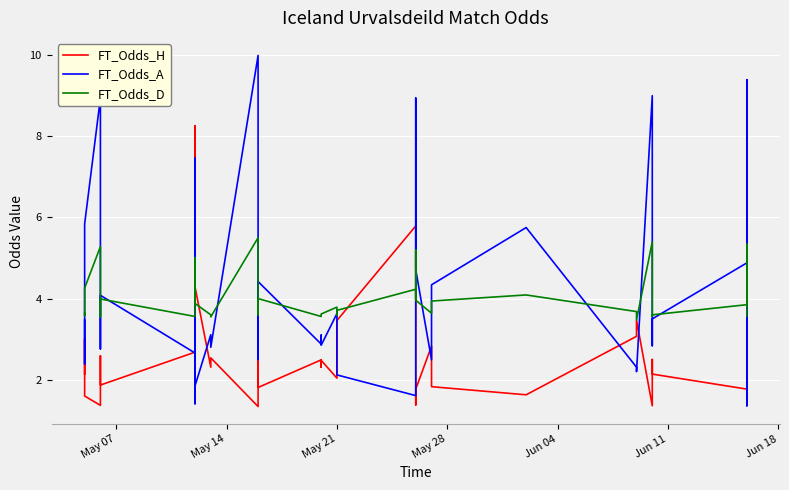

What is the value of the FT_Odds_A point at the 5th from the left?

2.8